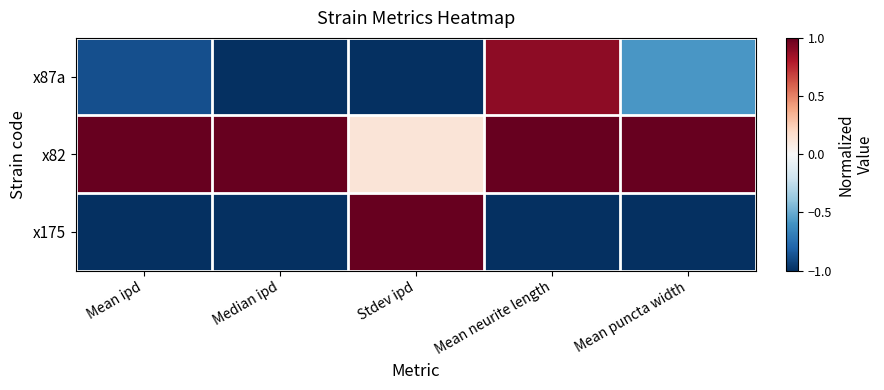

Reading left to right, list all the values displayed in this chart.

x87a: Mean ipd=-0.9	Median ipd=-1.0	Stdev ipd=-1.0	Mean neurite length=0.9	Mean puncta width=-0.6
x82: Mean ipd=1.0	Median ipd=1.0	Stdev ipd=0.1	Mean neurite length=1.0	Mean puncta width=1.0
x175: Mean ipd=-1.0	Median ipd=-1.0	Stdev ipd=1.0	Mean neurite length=-1.0	Mean puncta width=-1.0